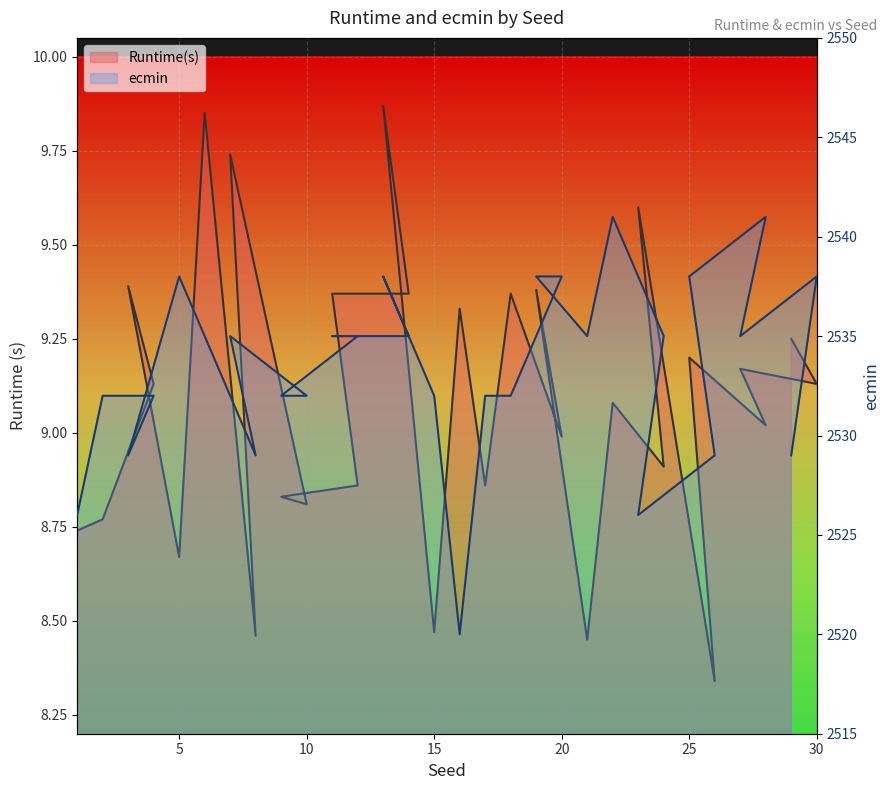

How many values in the Runtime(s) series are below 9?

13